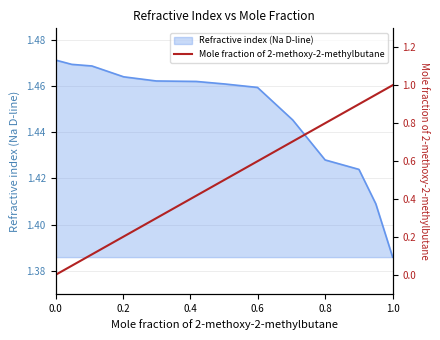

At which label does Refractive index (Na D-line) reach its minimum?

1.0